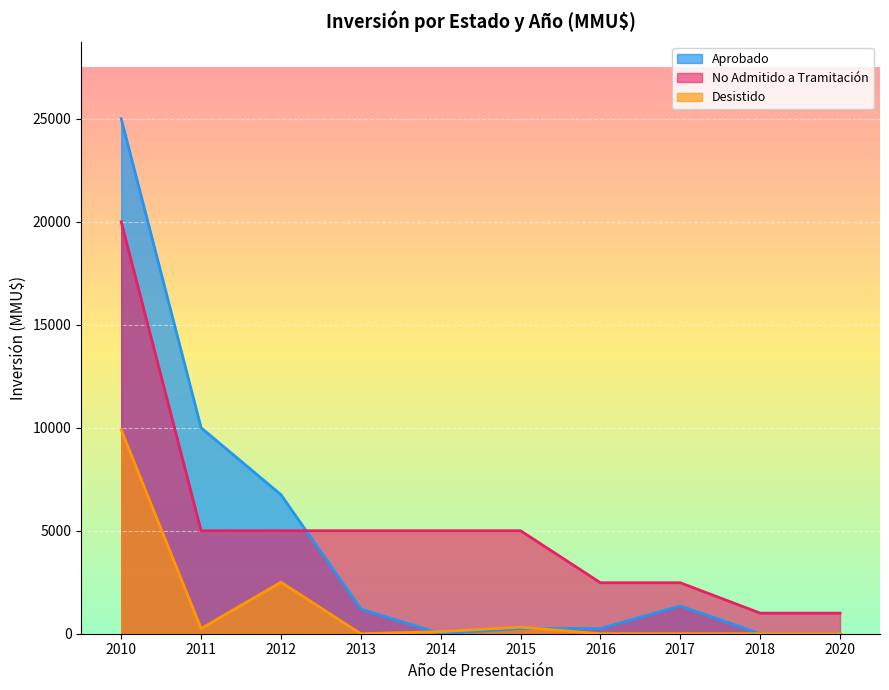

How many times do Desistido and Aprobado cross each other?

2